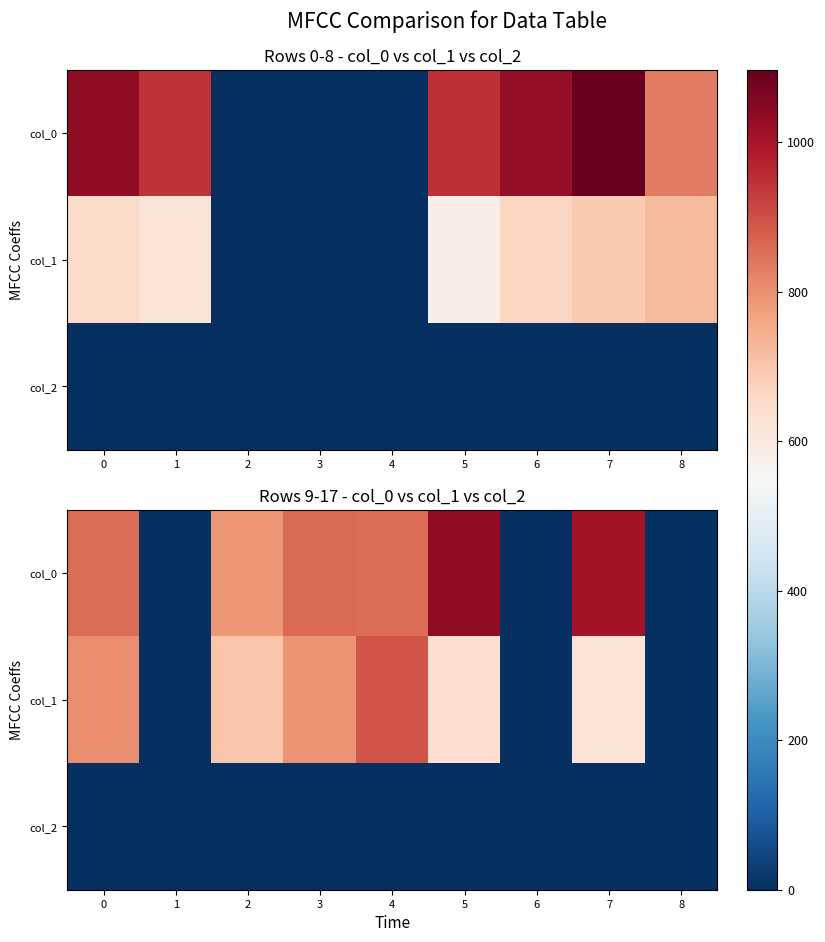

Count the number of data series in this chart.

3